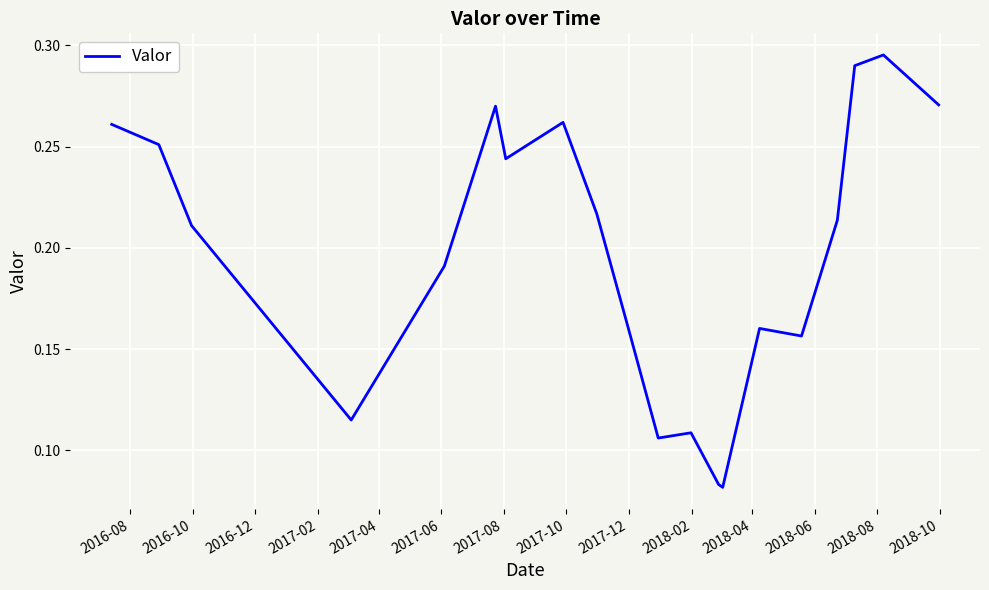

Count the number of categories in the chart.

20